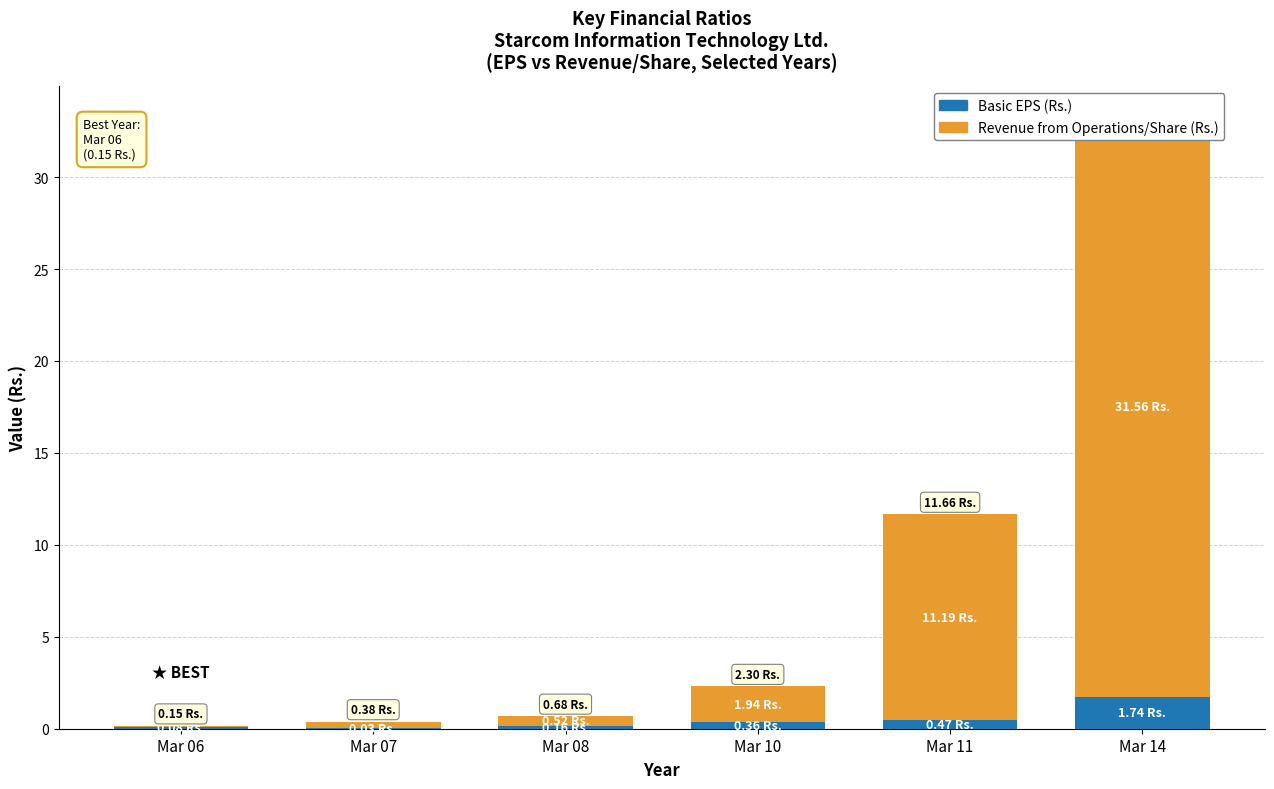

Reading left to right, extract all data points from this chart.

Basic EPS (Rs.): Mar 06=0.1	Mar 07=0.0	Mar 08=0.2	Mar 10=0.4	Mar 11=0.5	Mar 14=1.7
Revenue from Operations/Share (Rs.): Mar 06=0.1	Mar 07=0.3	Mar 08=0.5	Mar 10=1.9	Mar 11=11.2	Mar 14=31.6